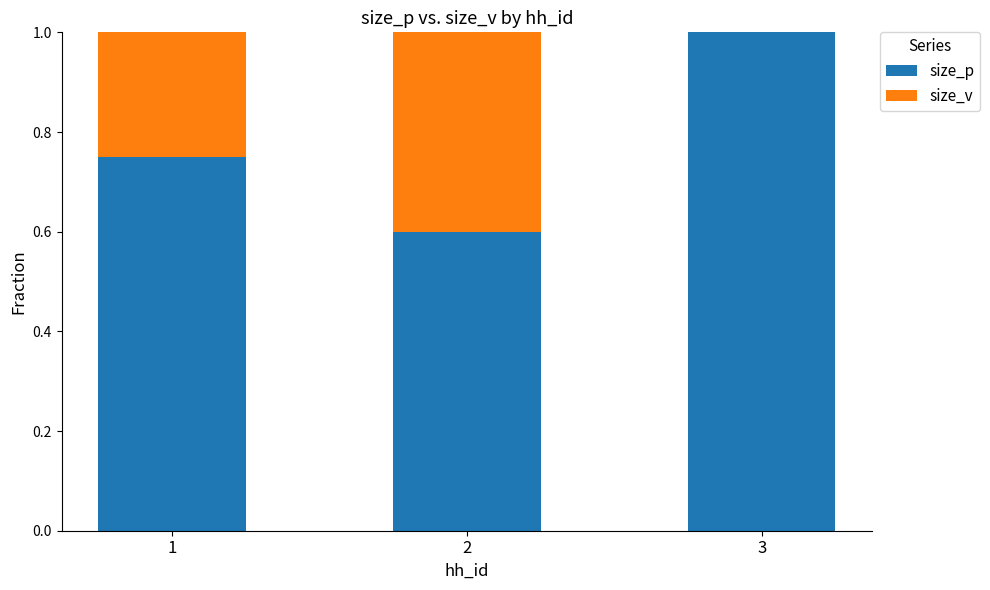

True or false: size_p has a value of 0.8 at 2.

False